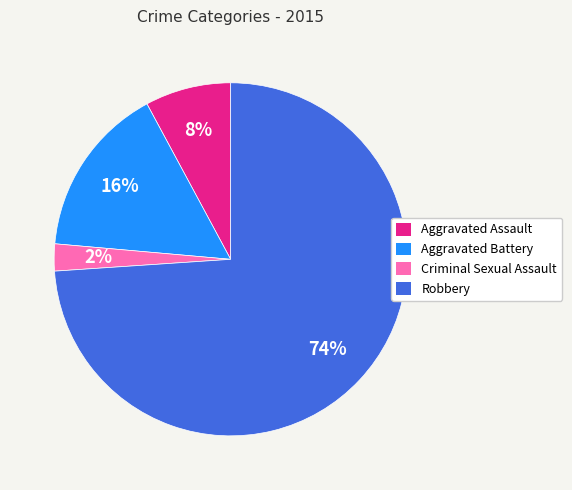

To the nearest percent, what percentage of the pie is Aggravated Battery?

16%